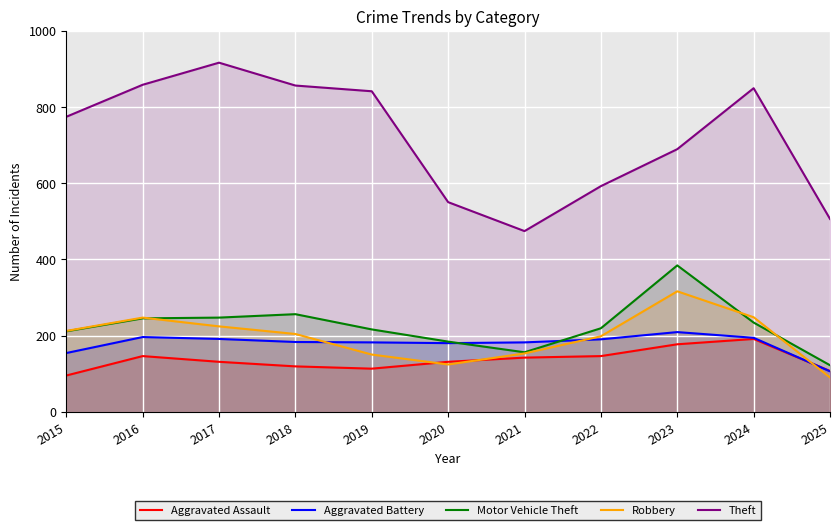

Which has a higher value, 2023 or 2025?

2023